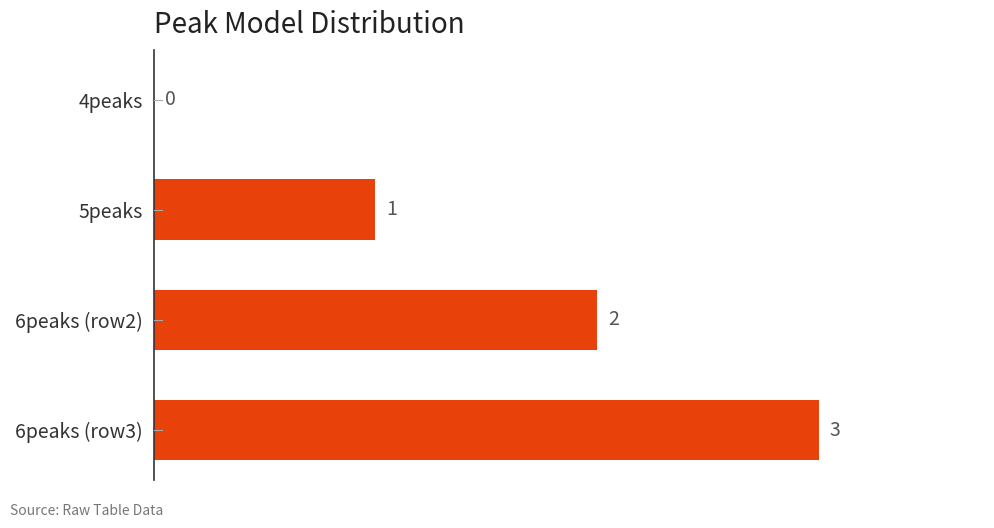

Where is the data nearest to the value 1?

5peaks